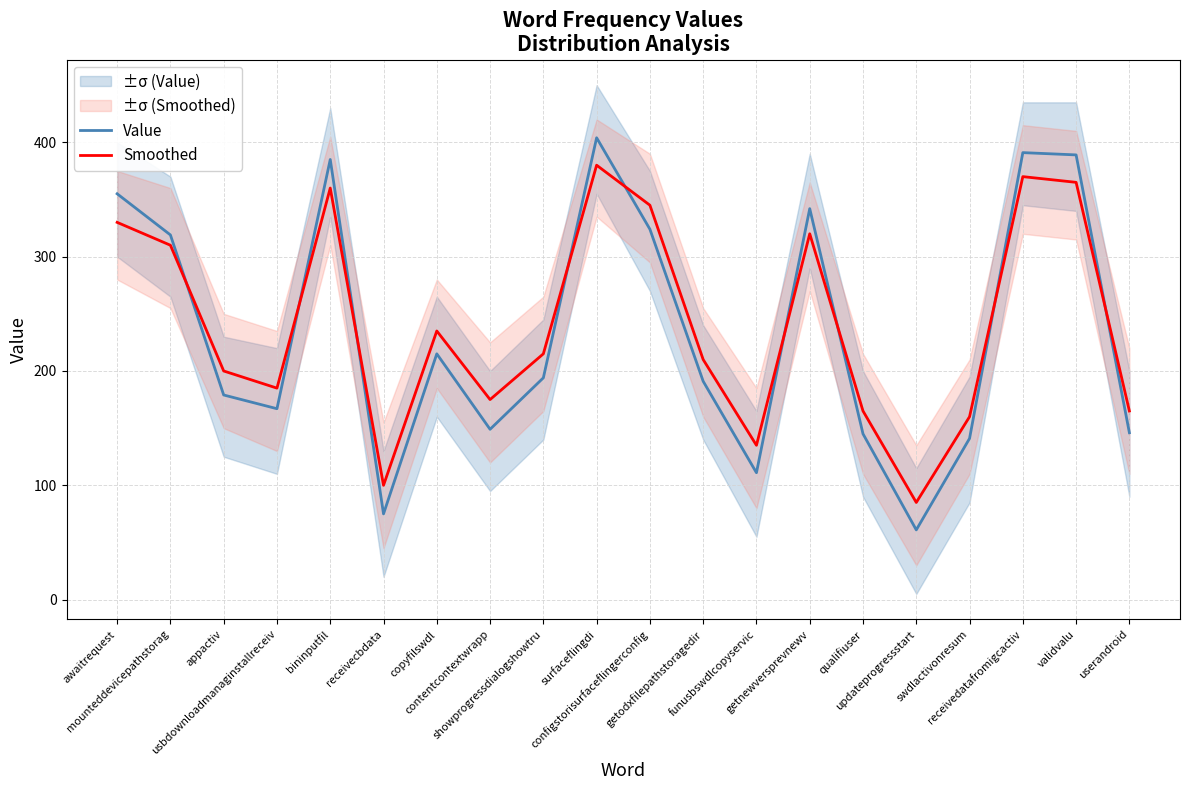

How many values in the Value series are below 194?

10